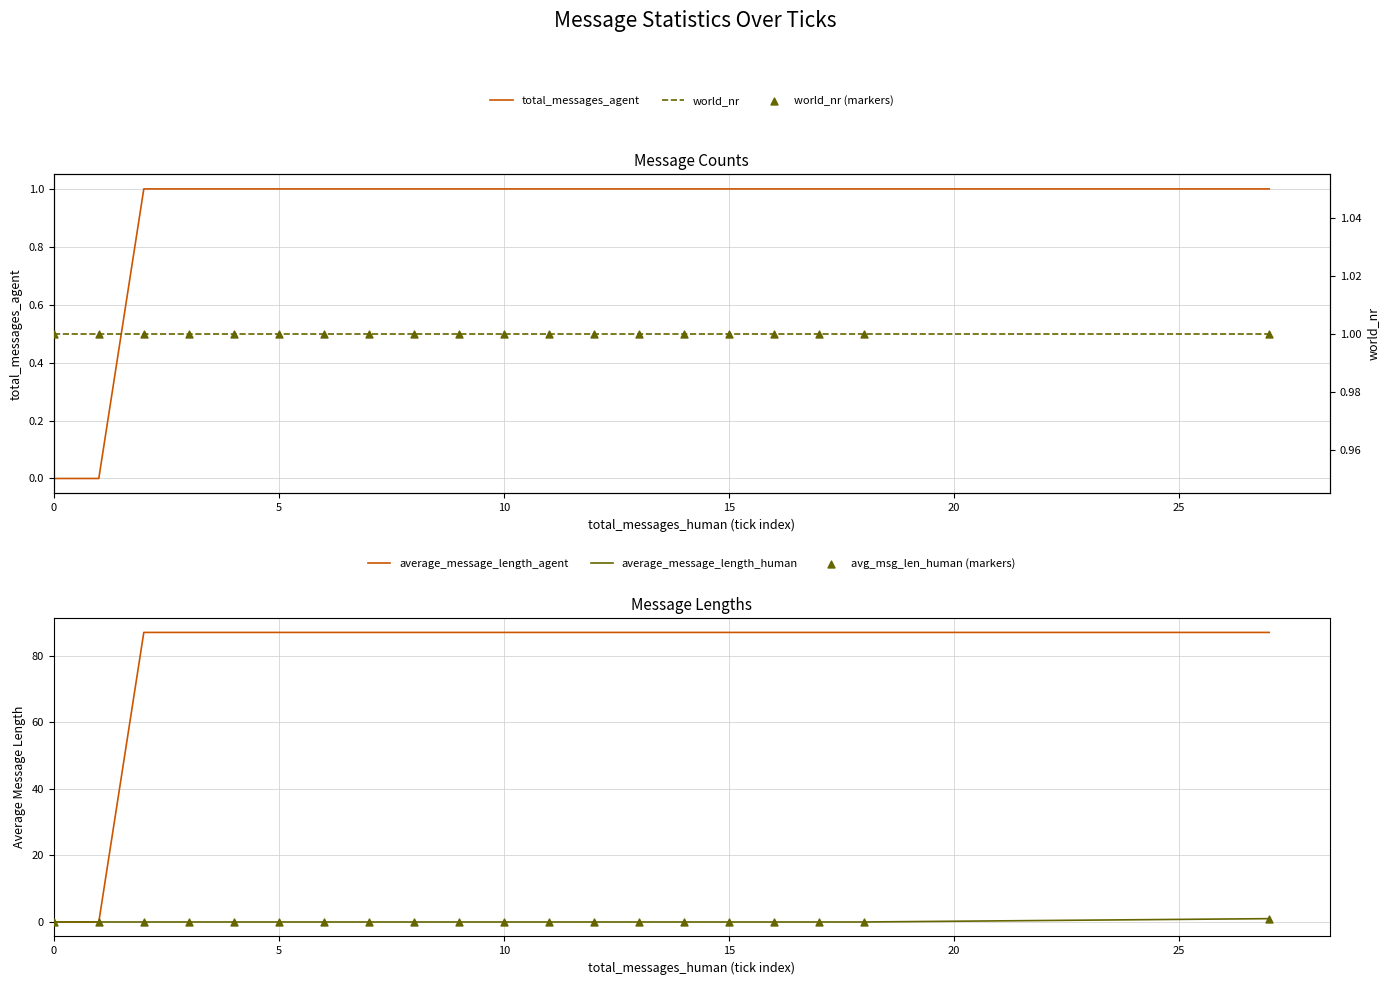

What are all the series names shown in the legend?

total_messages_agent, average_message_length_agent, average_message_length_human, avg_msg_len_human (markers), world_nr, world_nr (markers)